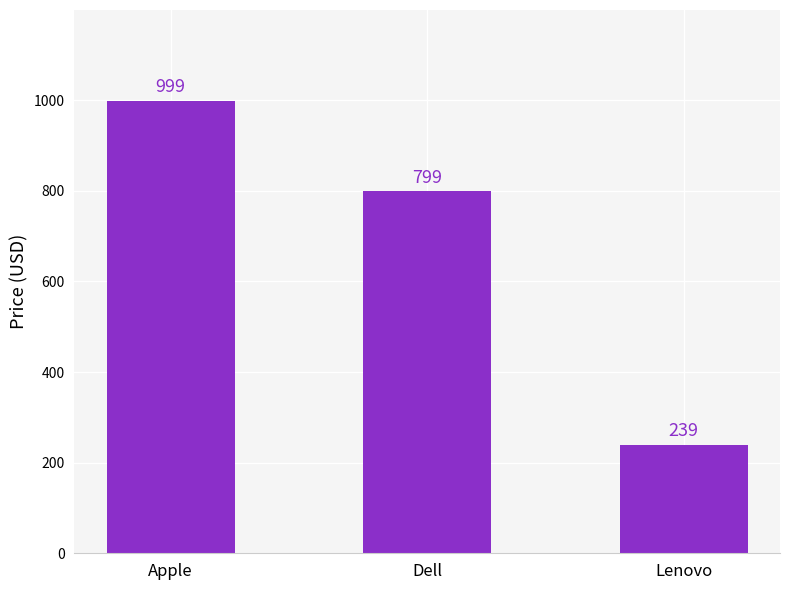

What is the change in value from Dell to Lenovo?

-560